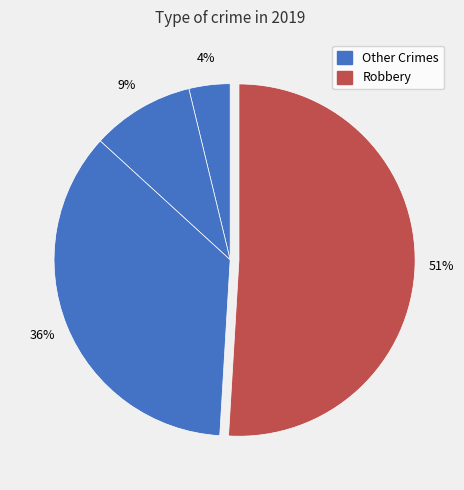

How many slices are in this pie chart?

4